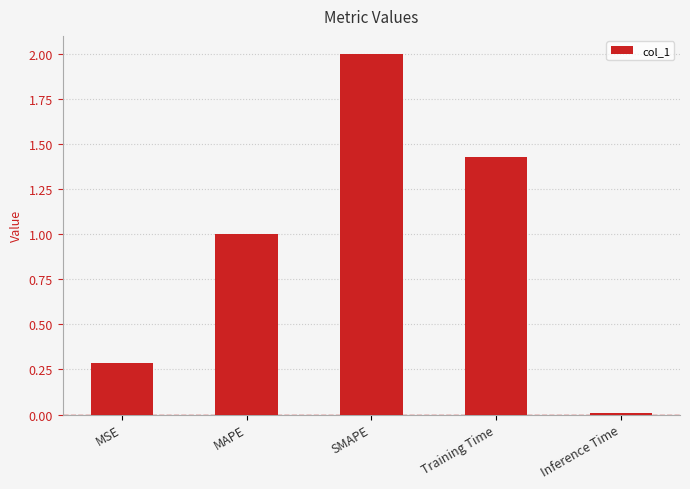

Where is the data nearest to the value 1?

MAPE